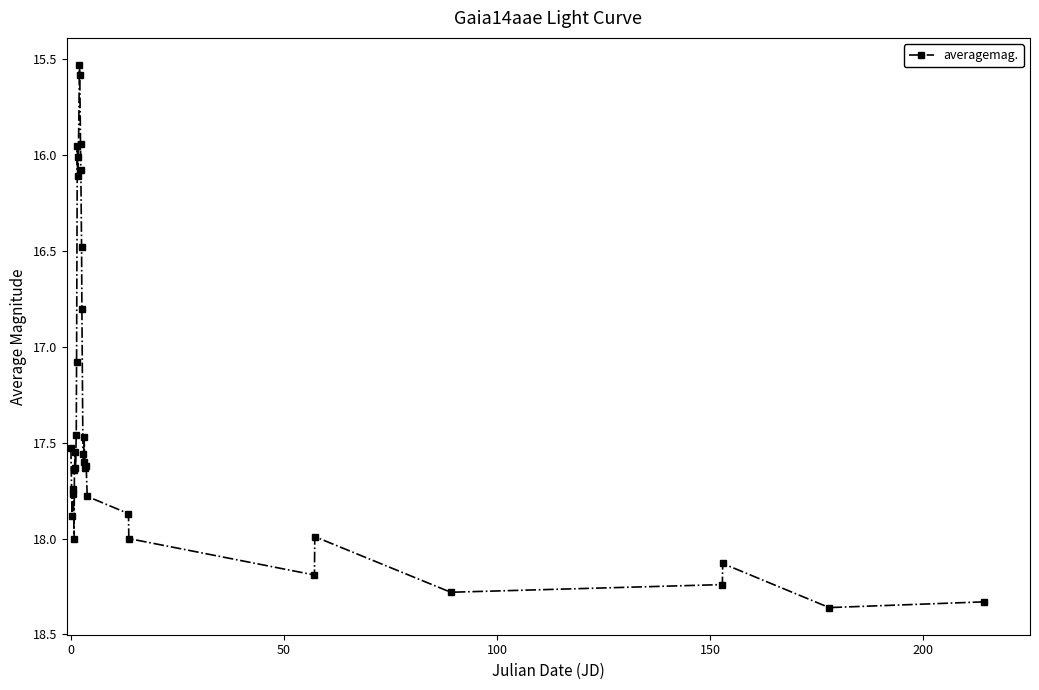

What is the smallest value displayed?

15.5